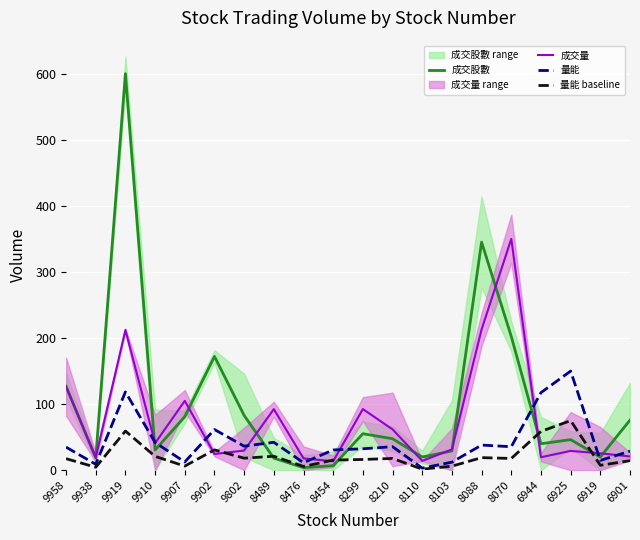

What is the maximum value shown in the chart?

600.0